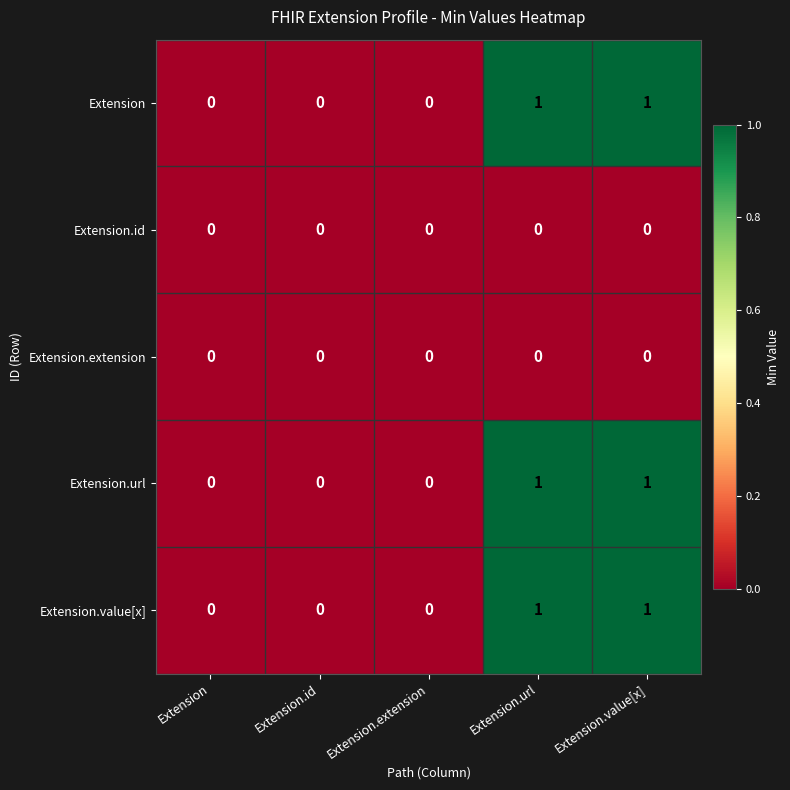

Is it true that Extension.id equals 0 at Extension.extension?

True